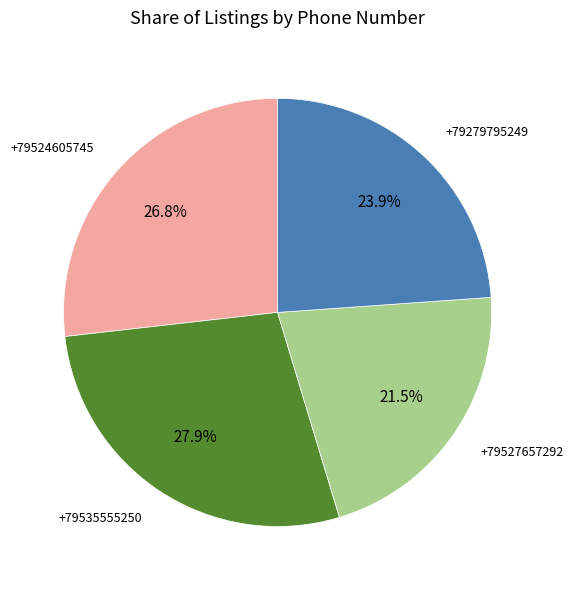

Is there a majority slice in this chart?

No